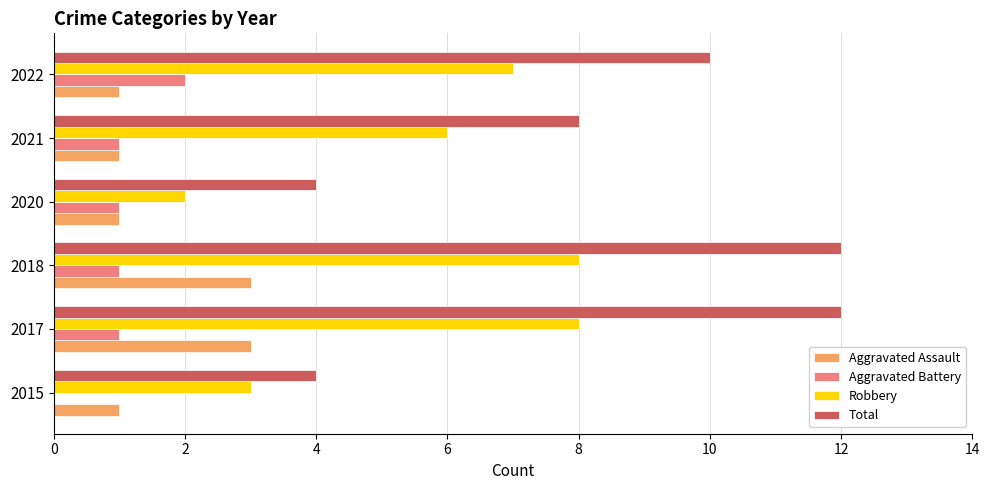

At which label does Aggravated Battery reach its peak?

2022